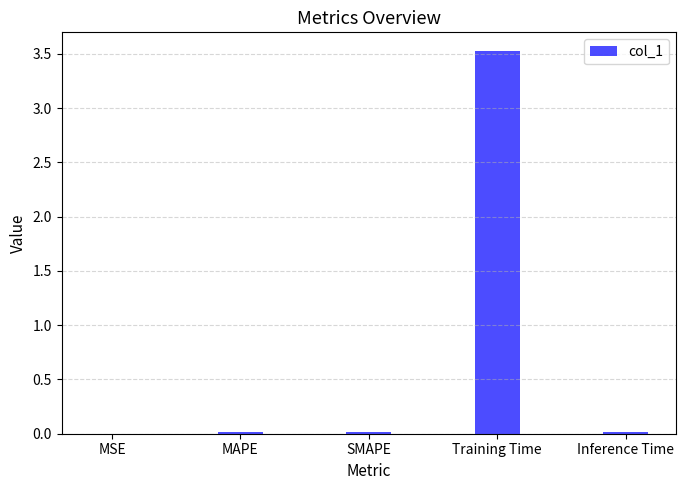

What is the greatest value displayed?

3.5